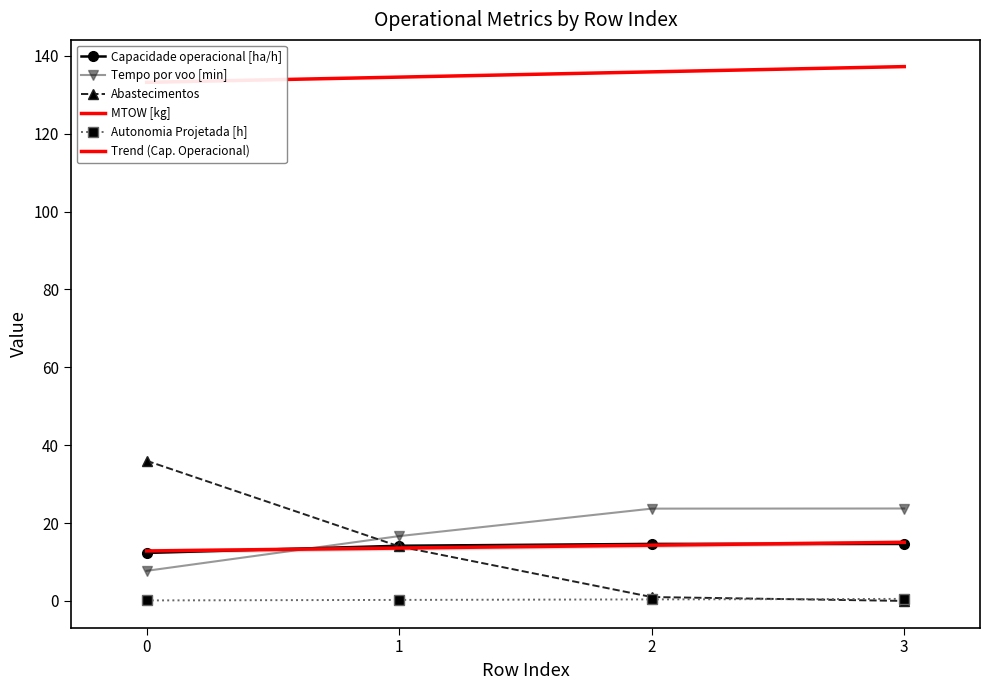

Is this an area chart (filled region under the line)?

No